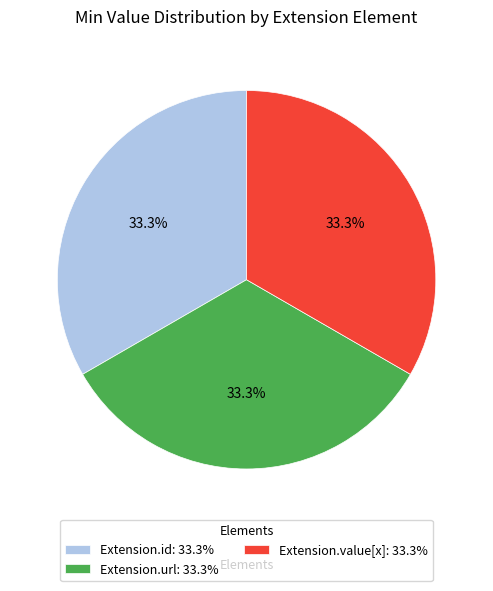

What is the ratio of the value at Extension.value[x]: 33.3% to the value at Extension.id: 33.3%?

1.0